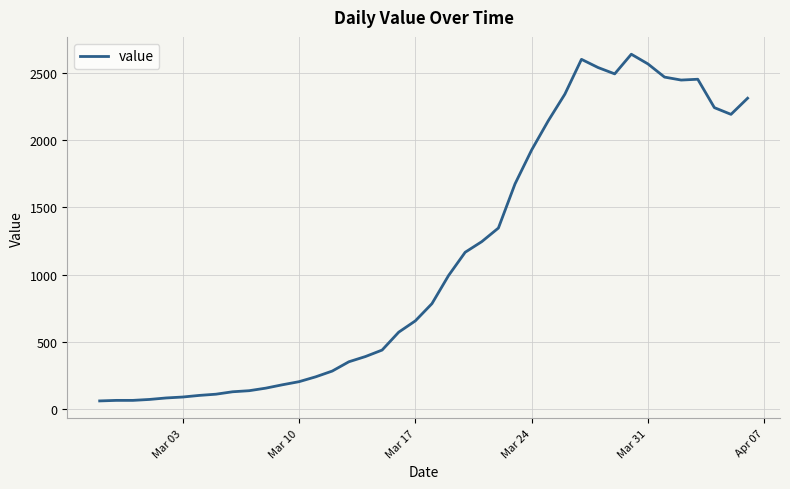

What is the greatest value displayed?

2638